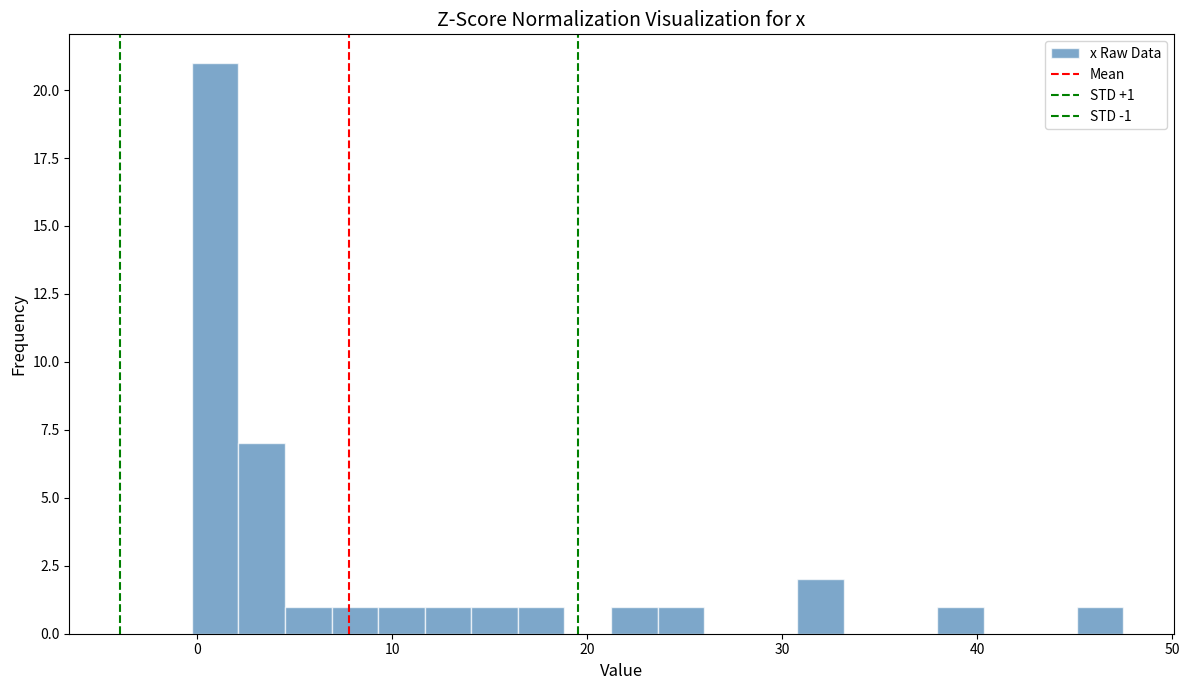

Read against the x-axis, roughly where is the centre of the tallest bar?

1